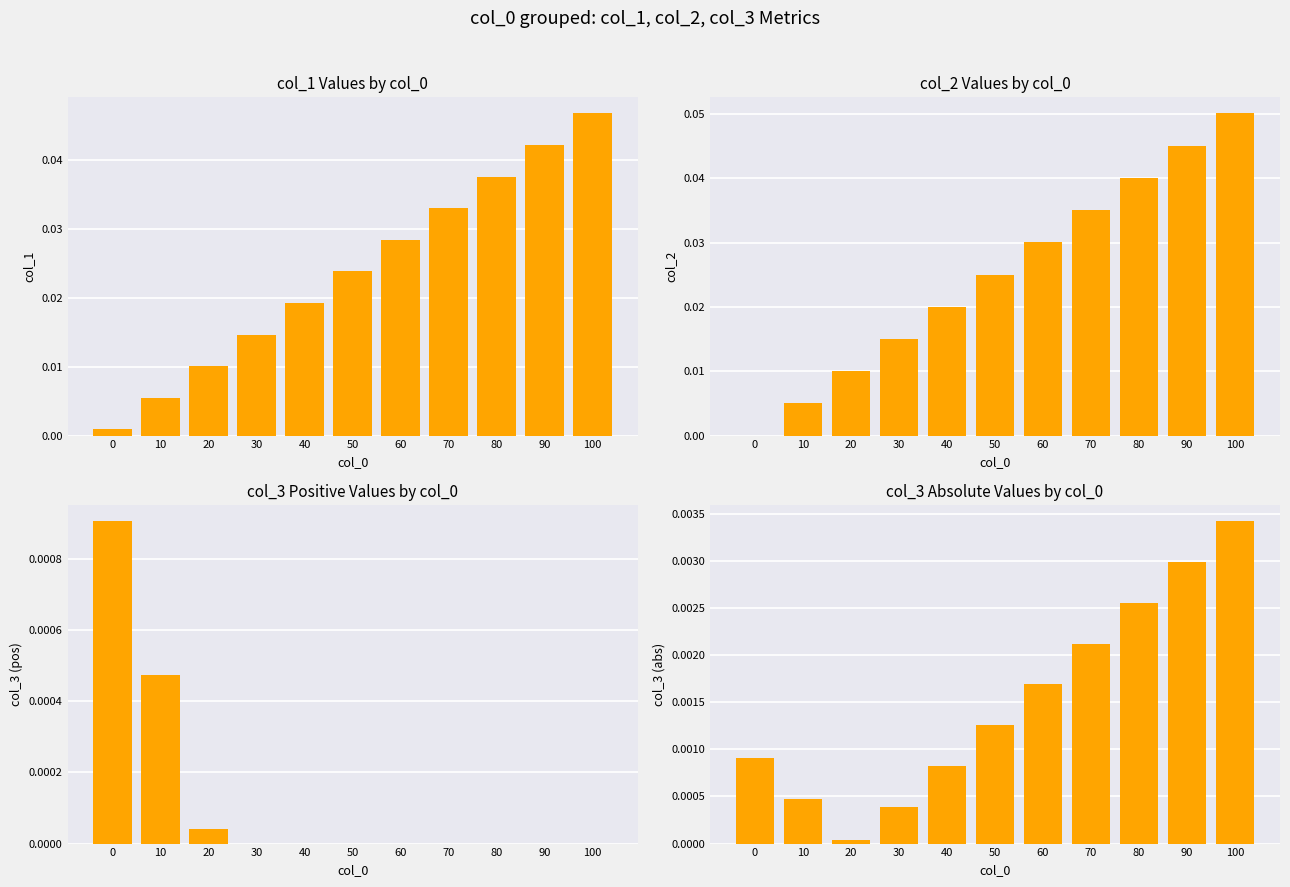

How many groups of bars are there?

11